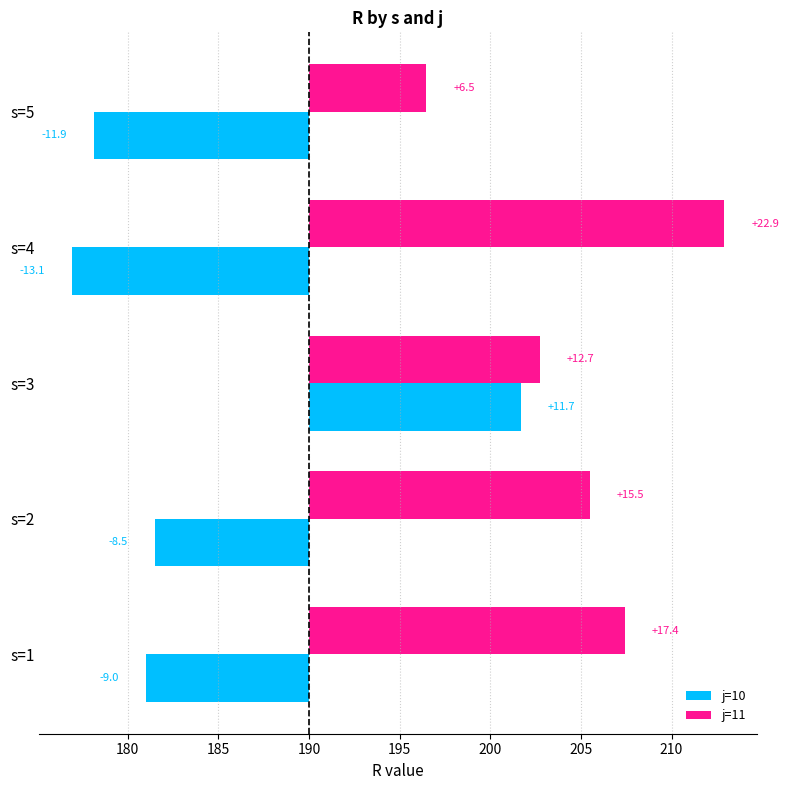

Are the bars grouped side by side (vs. stacked)?

Yes